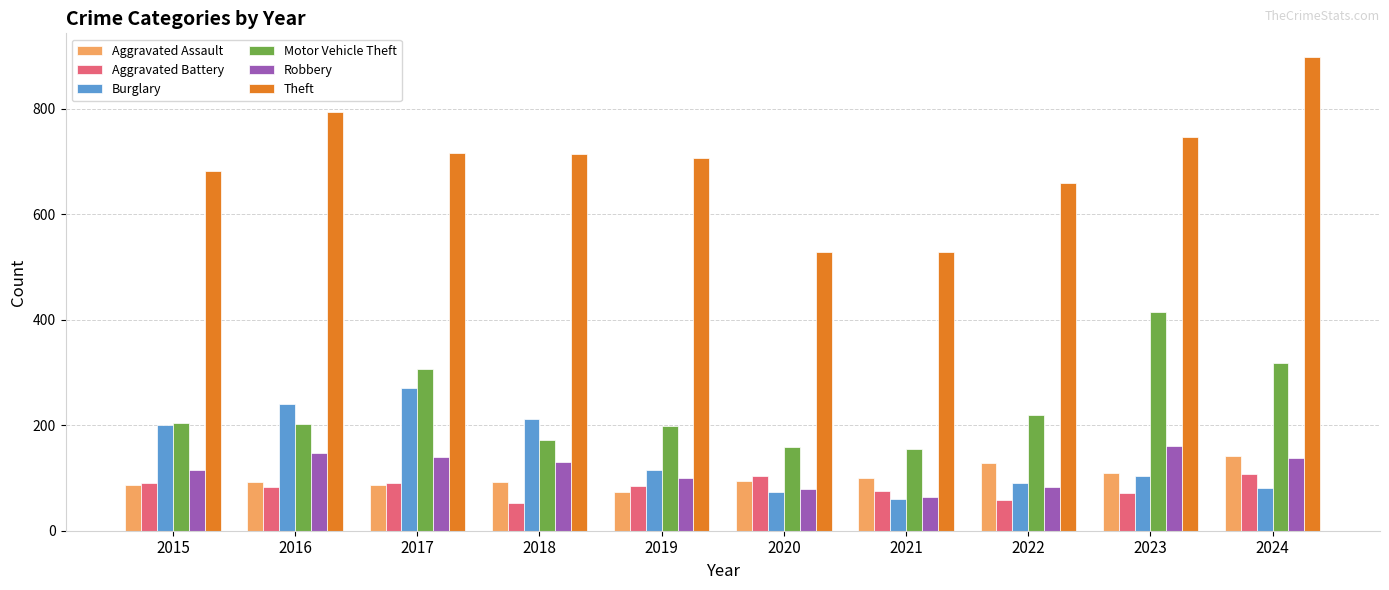

How many groups of bars are there?

10